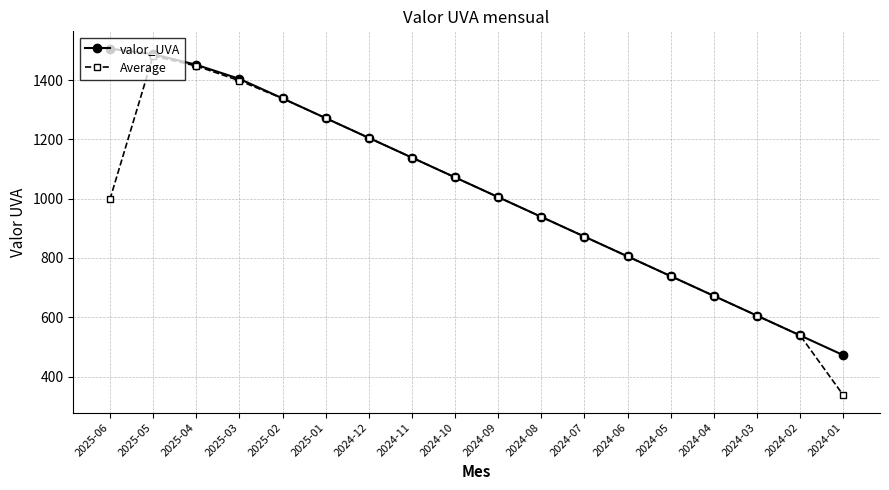

What is the difference between the valor_UVA values at 2024-07 and 2025-02?

466.6